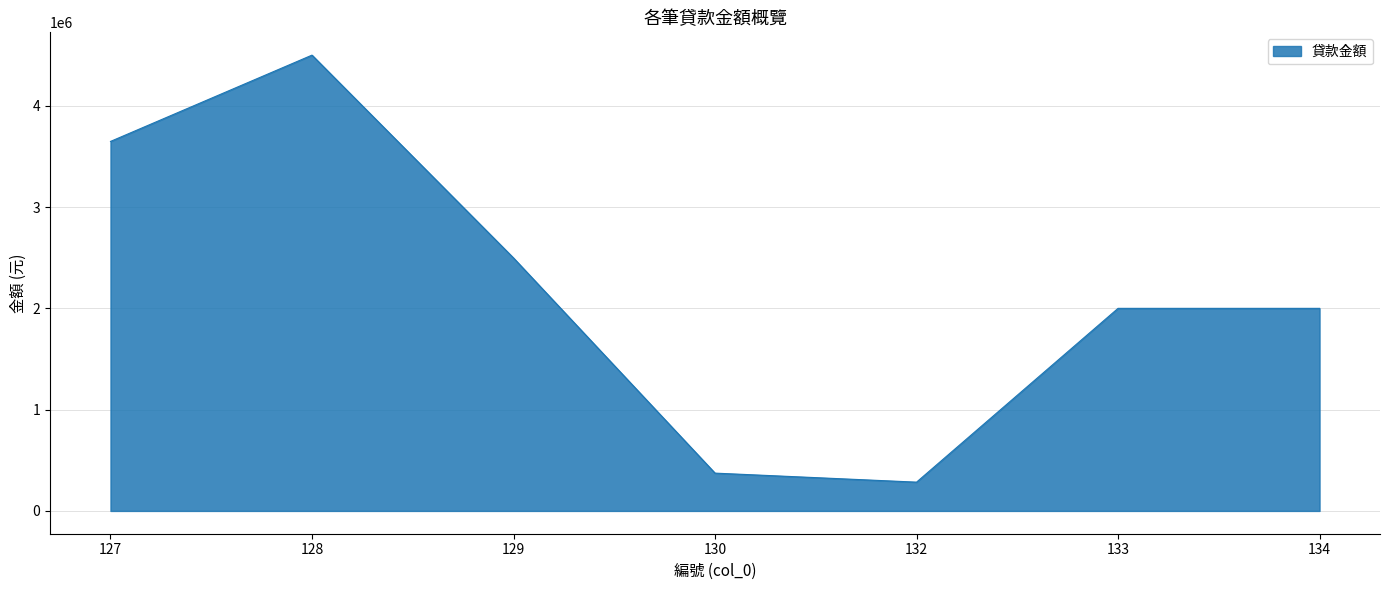

Which category has the lowest value across all series?

132